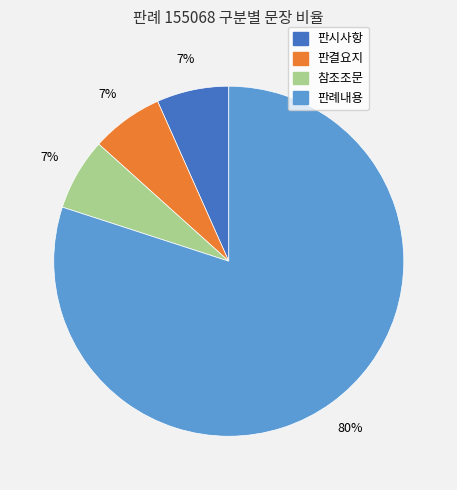

Between 판례내용 and 참조조문, which is larger?

판례내용